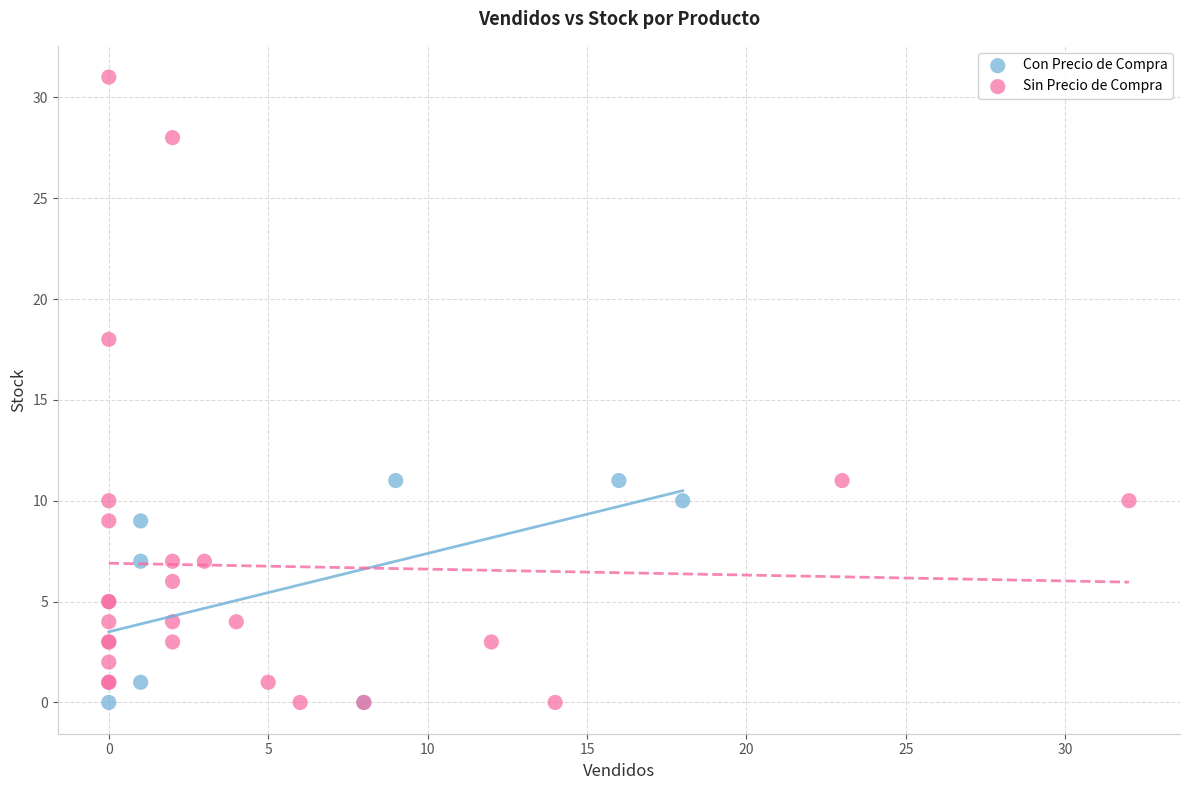

Which series reaches the maximum Y coordinate?

Sin Precio de Compra